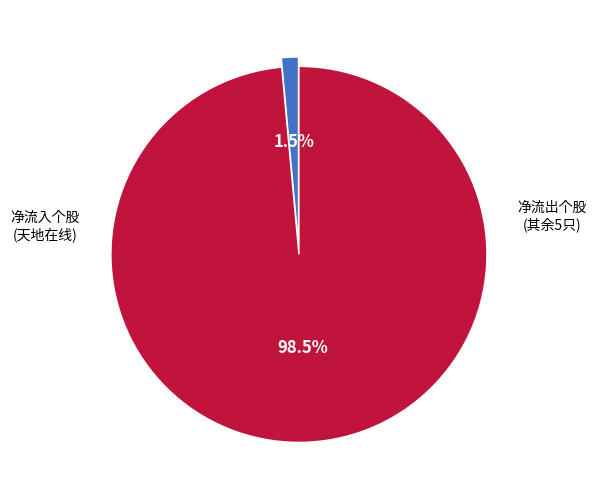

Does any single category account for the majority?

Yes